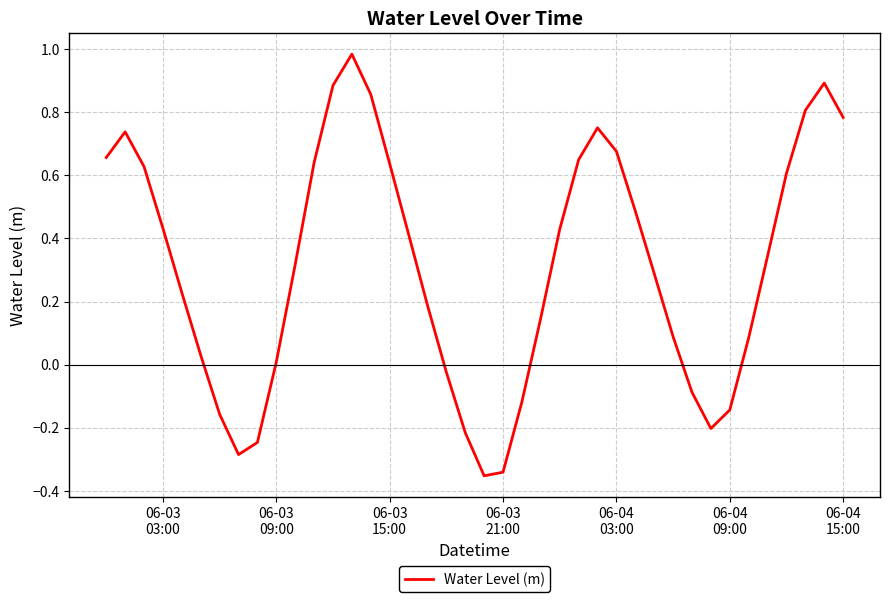

How many values are above zero?

29